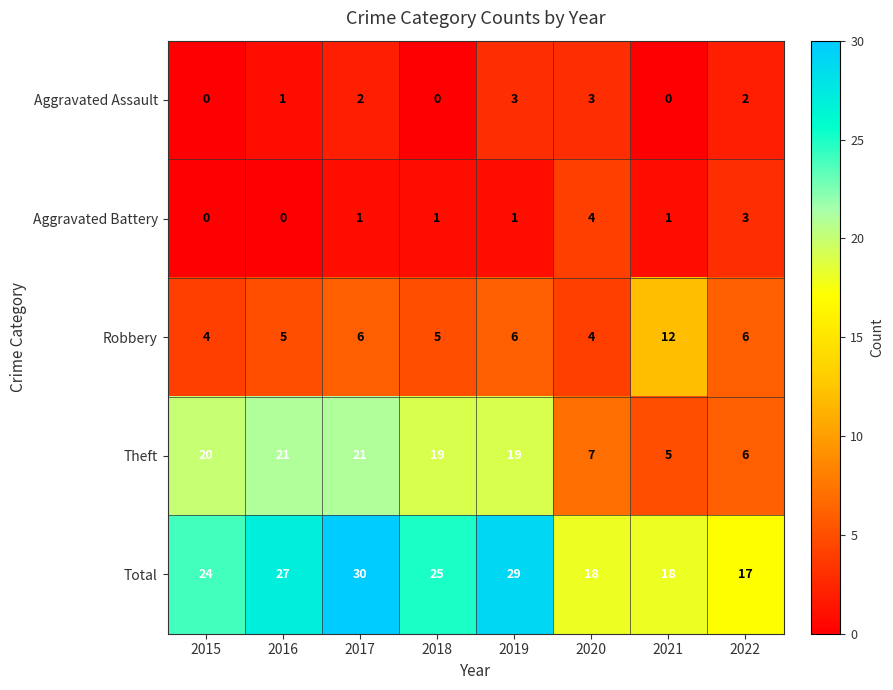

Rank the series by their maximum value, from highest to lowest.

Total, Theft, Robbery, Aggravated Battery, Aggravated Assault